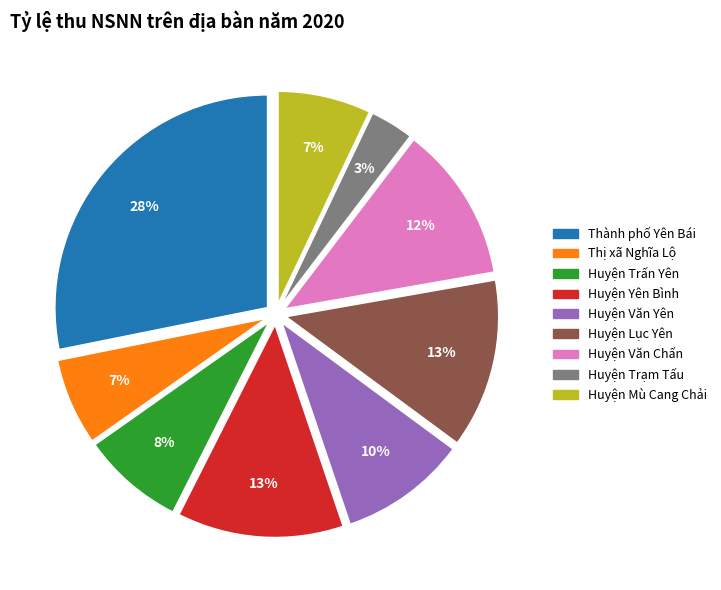

Which has a higher value, Thành phố Yên Bái or Huyện Văn Yên?

Thành phố Yên Bái